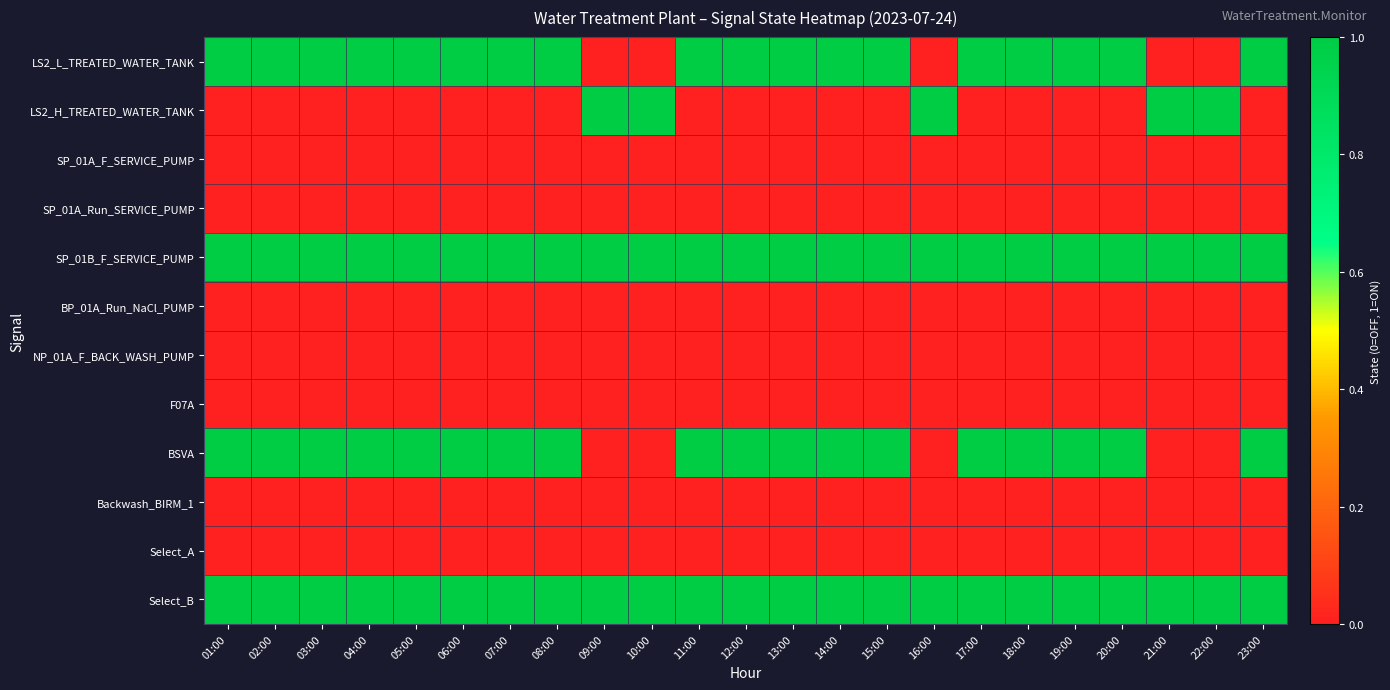

Between 08:00 and 12:00, which is larger?

08:00